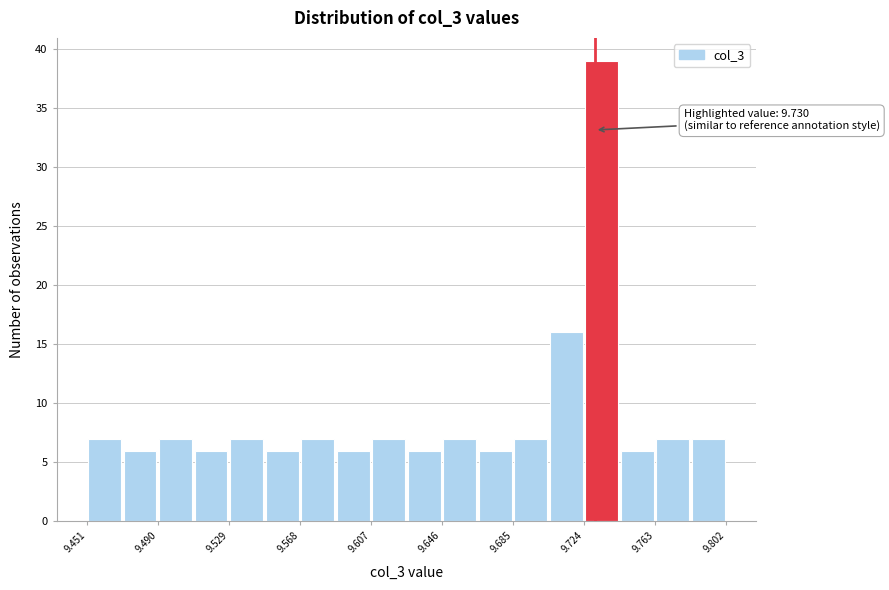

Around what value on the x-axis is the tallest bar? Give the approximate position of its centre, as read against the axis.

9.735